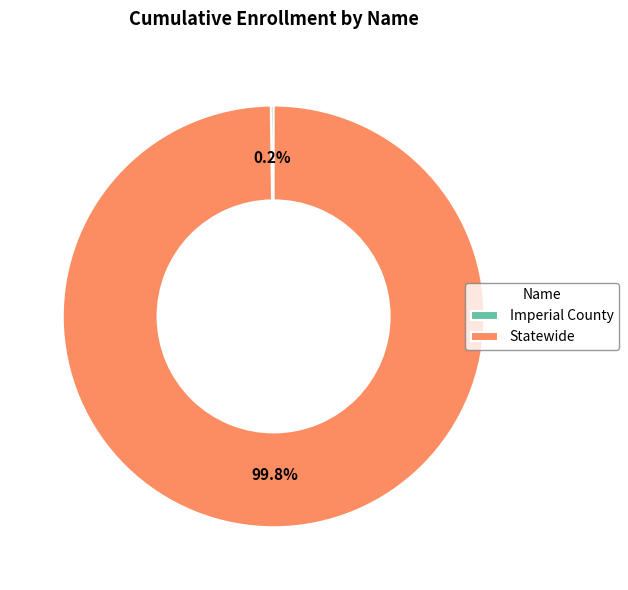

Which category has the biggest portion of the pie?

Statewide